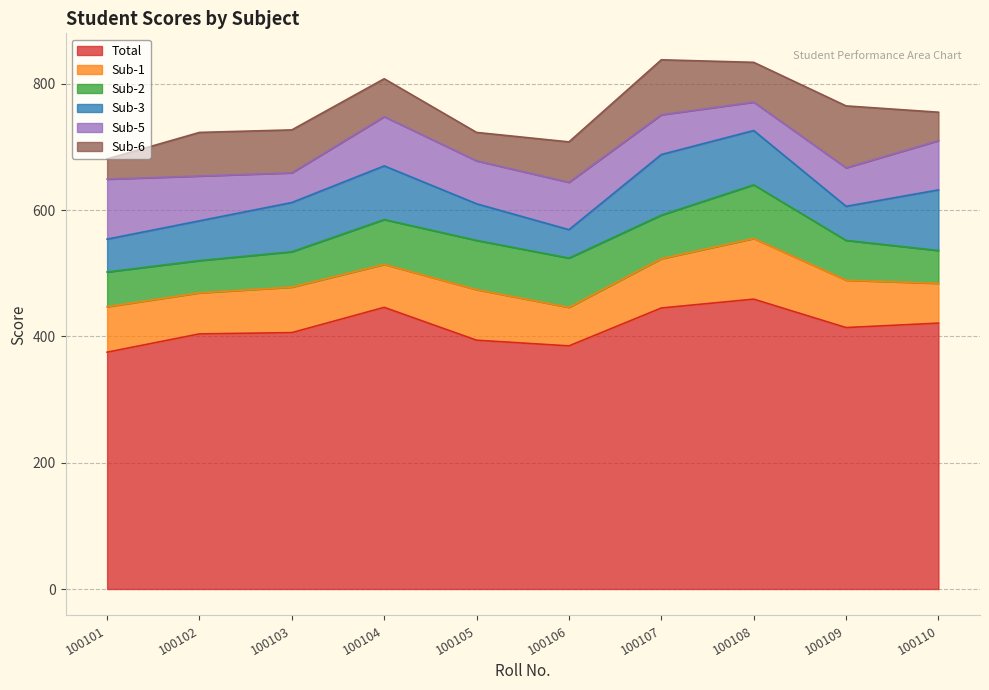

Rank the categories by Sub-3 value from lowest to highest.

100106, 100101, 100109, 100105, 100102, 100103, 100104, 100108, 100107, 100110